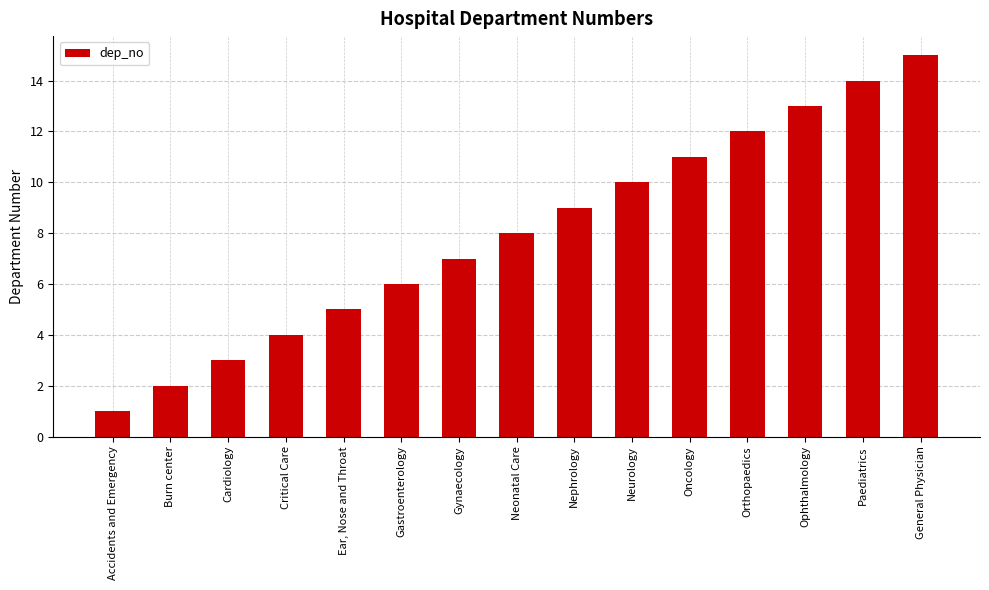

What is the label of the 8th bar from the left?

Neonatal Care